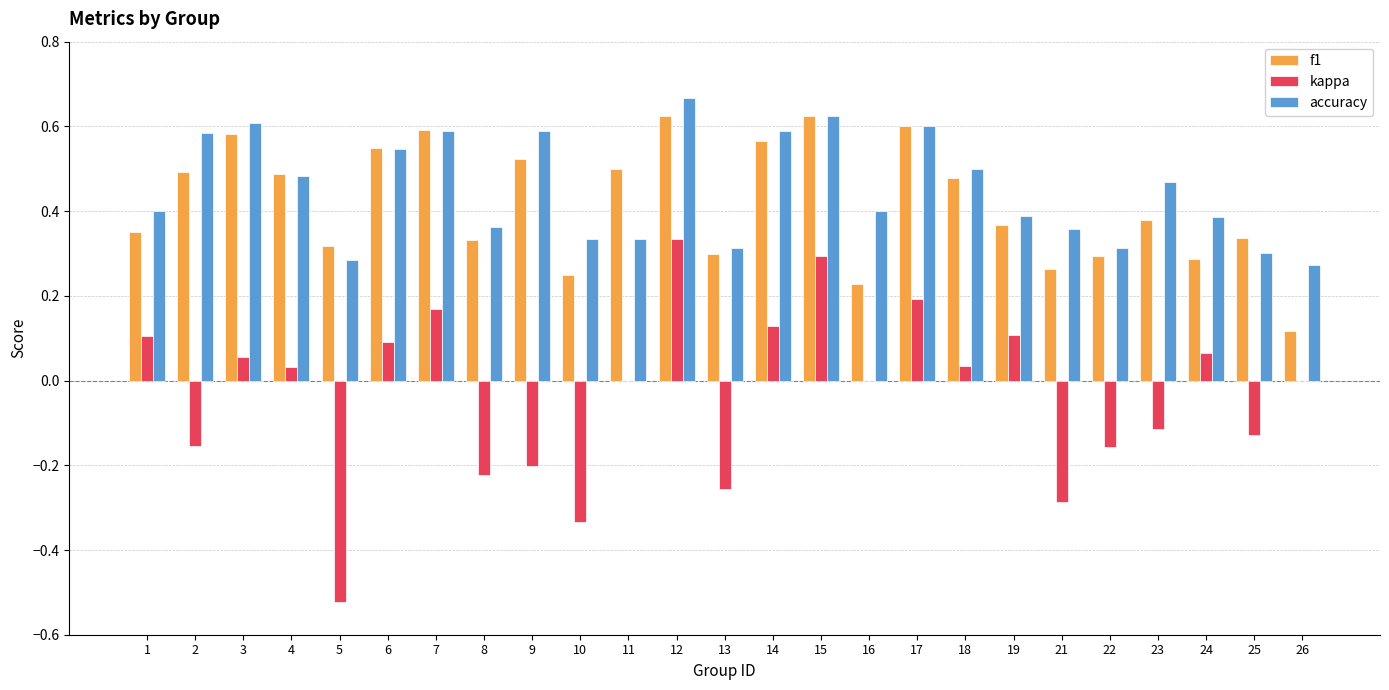

Is it true that kappa equals -0.2 at 23?

False